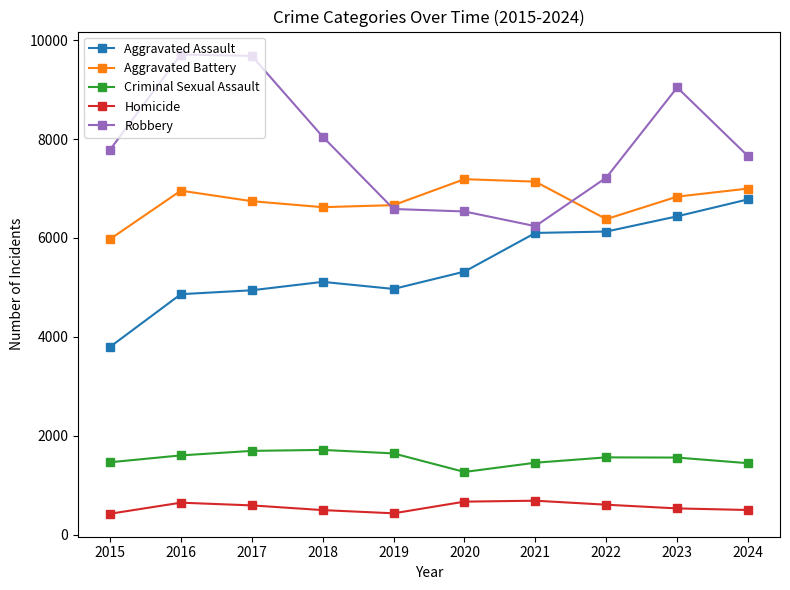

What value does the Criminal Sexual Assault series have at 2024, to the nearest 5?

1445